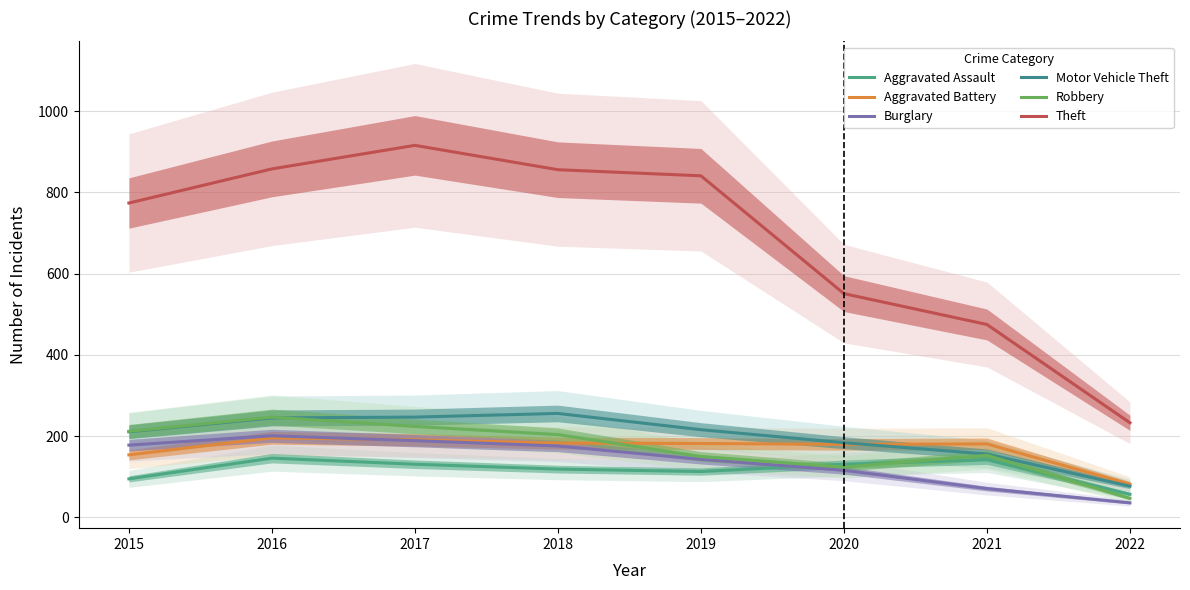

How many data points in Motor Vehicle Theft are less than 216?

4